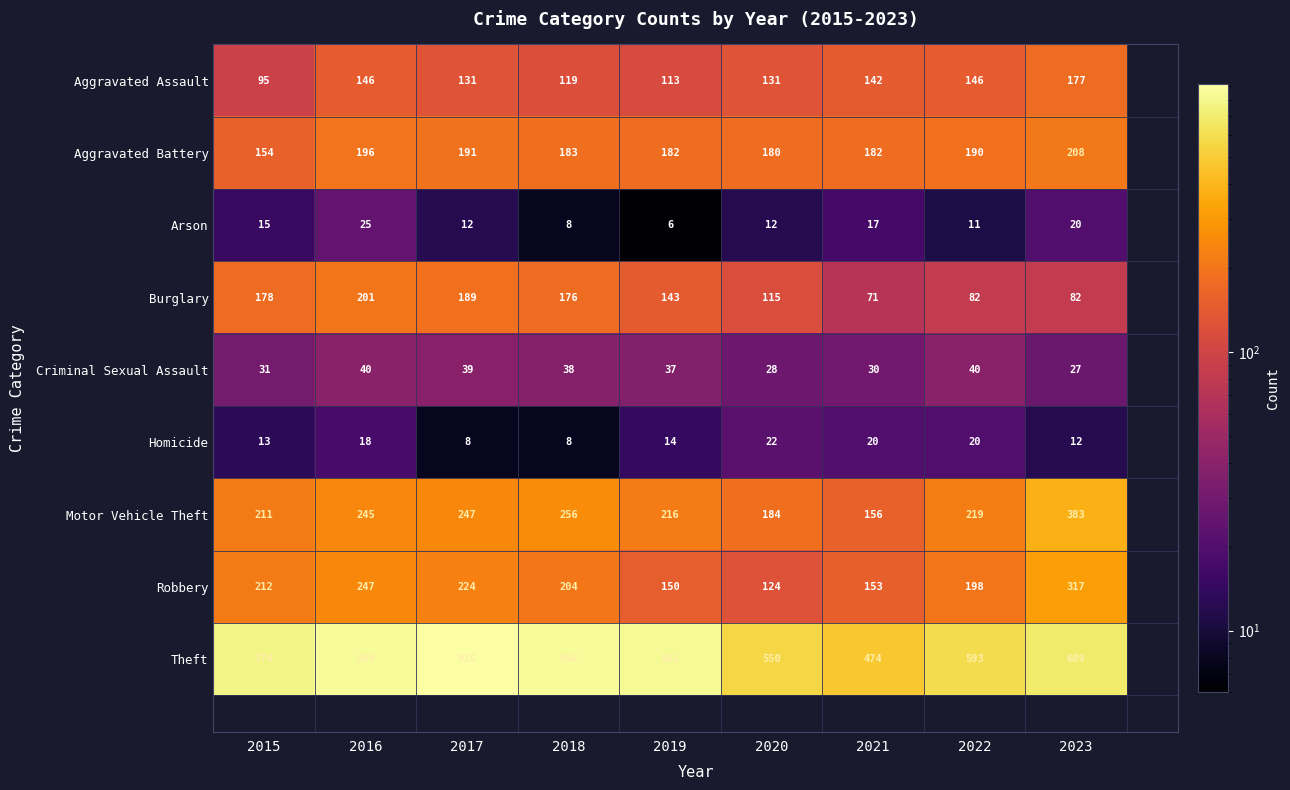

Is it true that Aggravated Assault equals 142 at 2021?

True